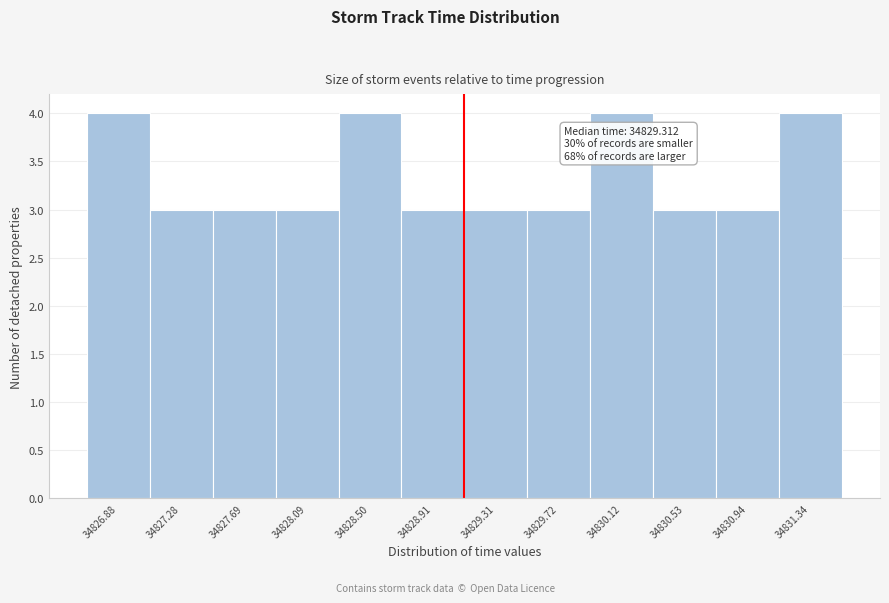

Reading left to right, extract all data points from this chart.

4	3	3	3	4	3	3	3	4	3	3	4